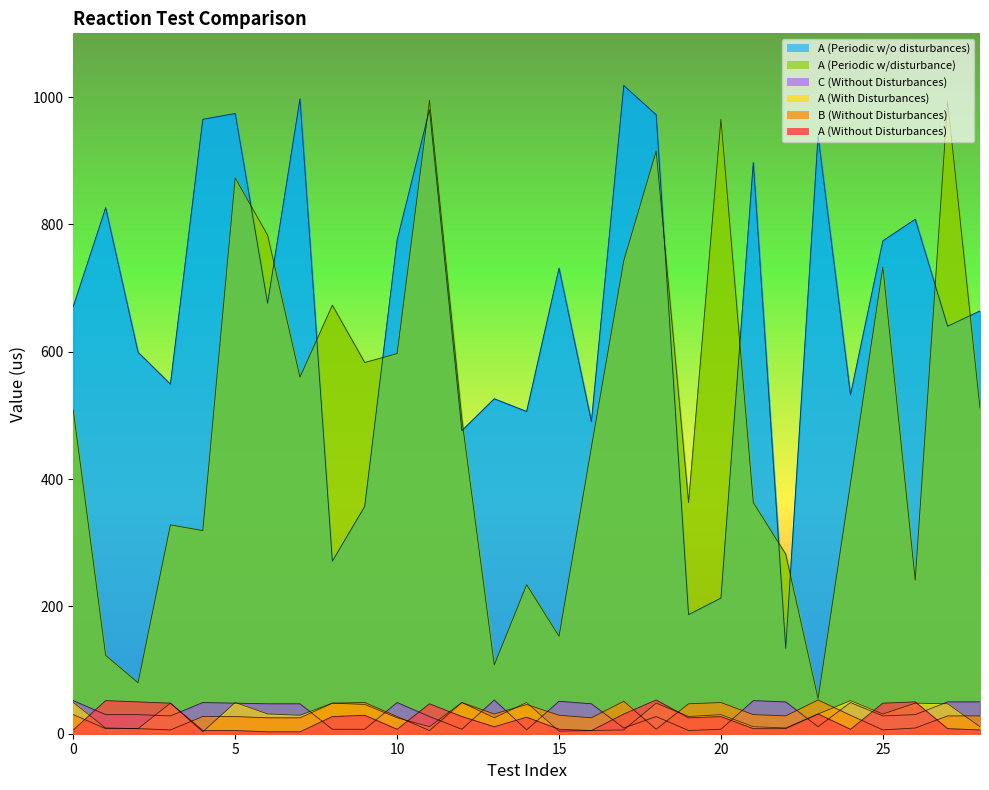

What is the sum of all A (With Disturbances) values?

839